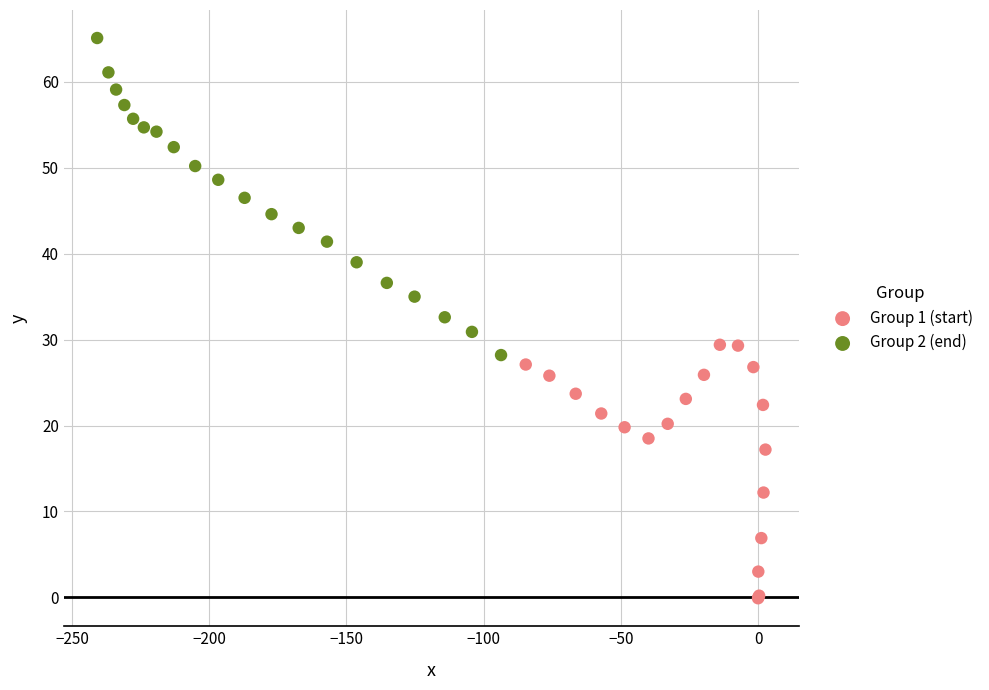

Which series reaches the maximum Y coordinate?

Group 2 (end)